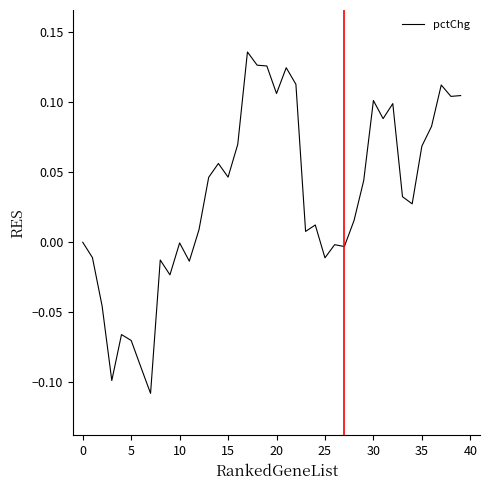

How many lines are shown in the chart?

1